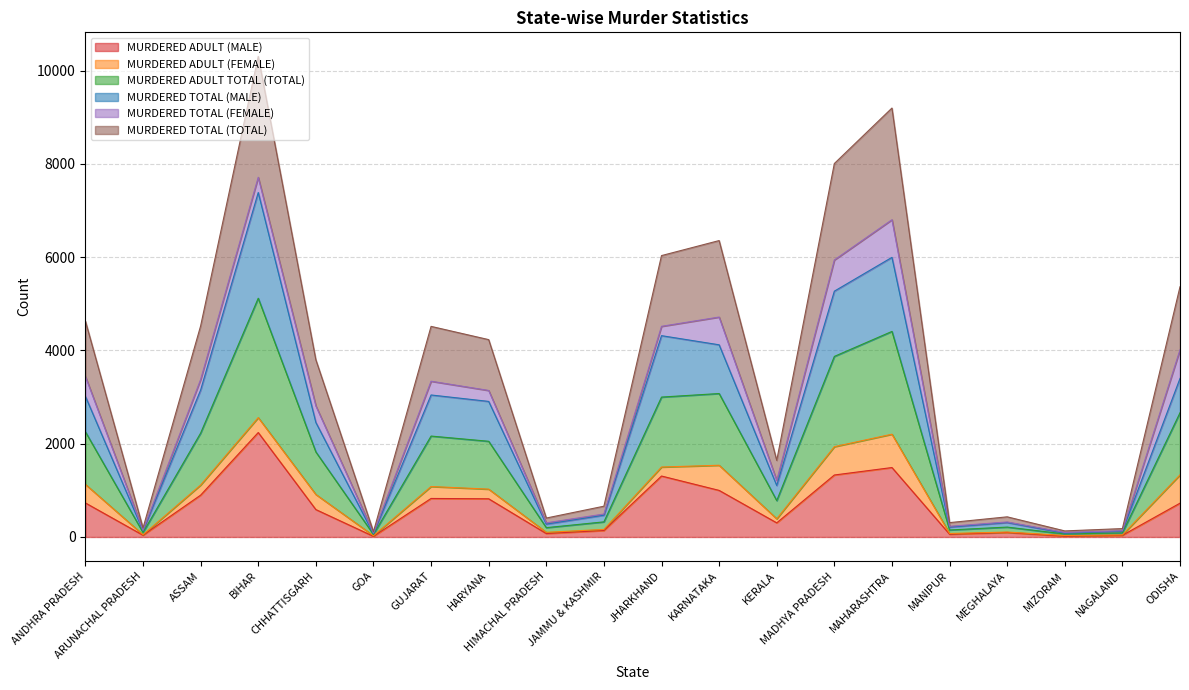

Which series has the widest spread of values?

MURDERED TOTAL (TOTAL)